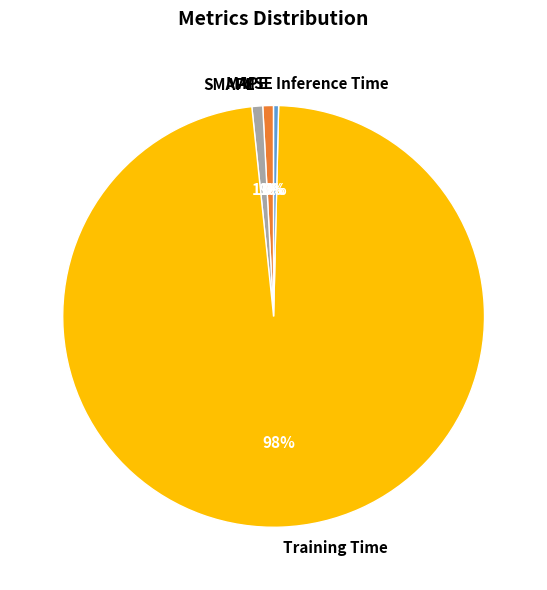

What is the largest slice in the pie chart?

Training Time